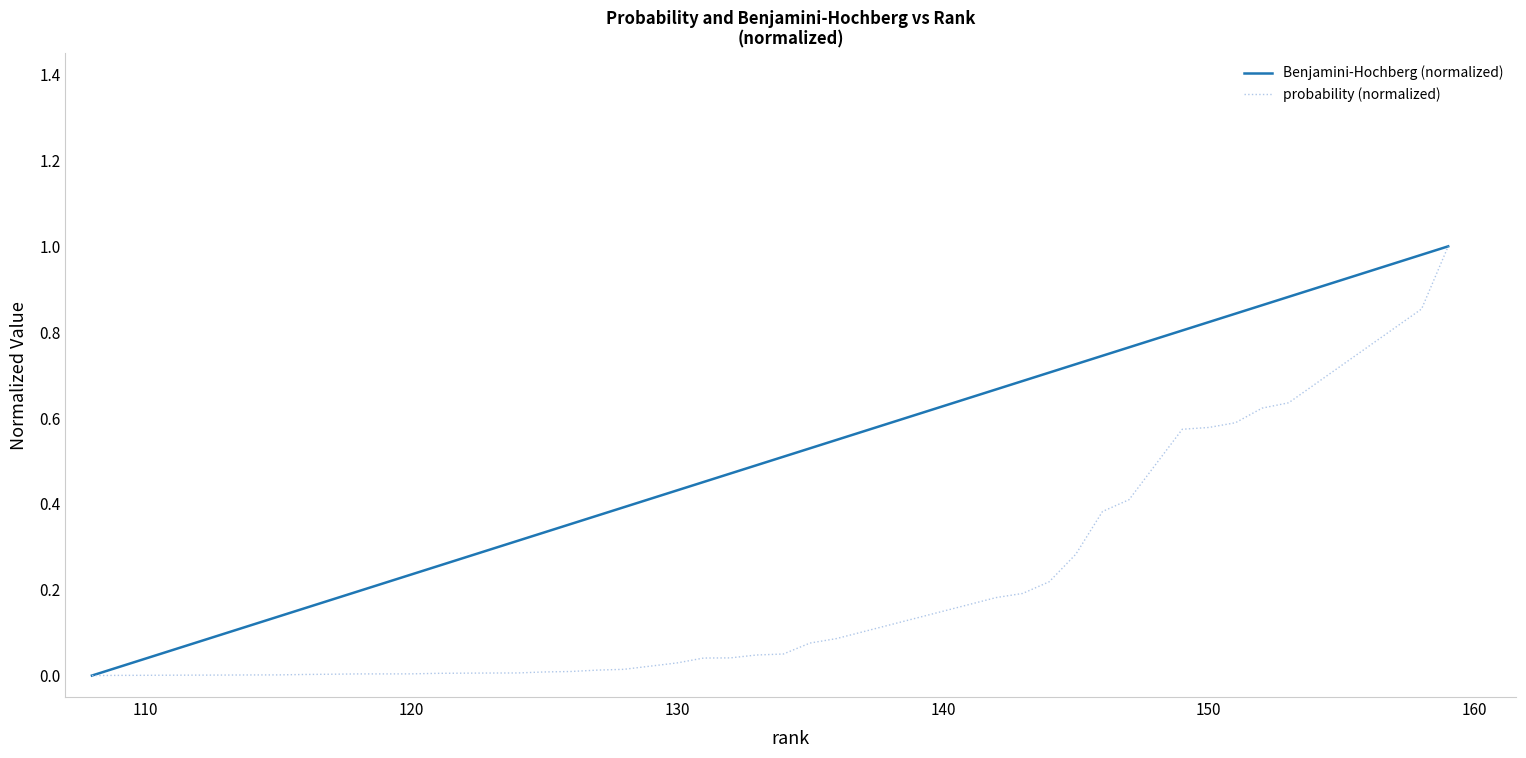

List the series in order of their overall mean, highest first.

Benjamini-Hochberg (normalized), probability (normalized)